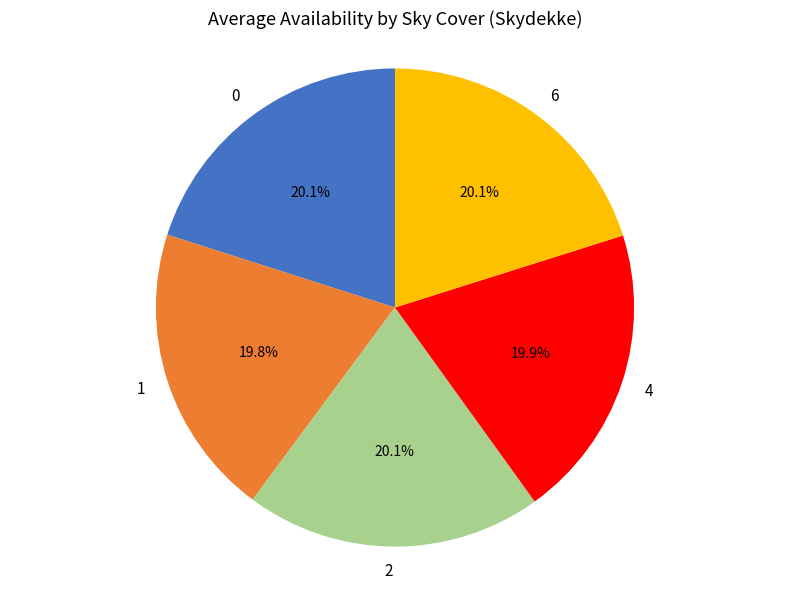

What is the ratio of the value at 0 to the value at 1?

1.0